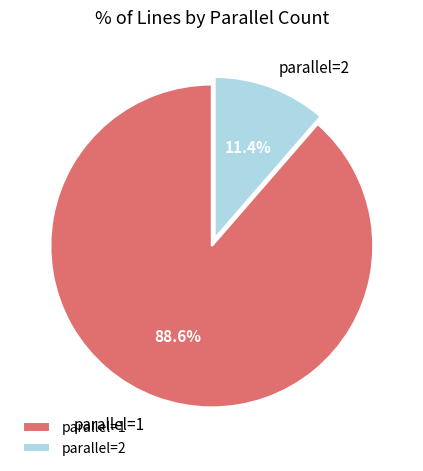

What is the total percentage of parallel=2 and parallel=1?

100.0%